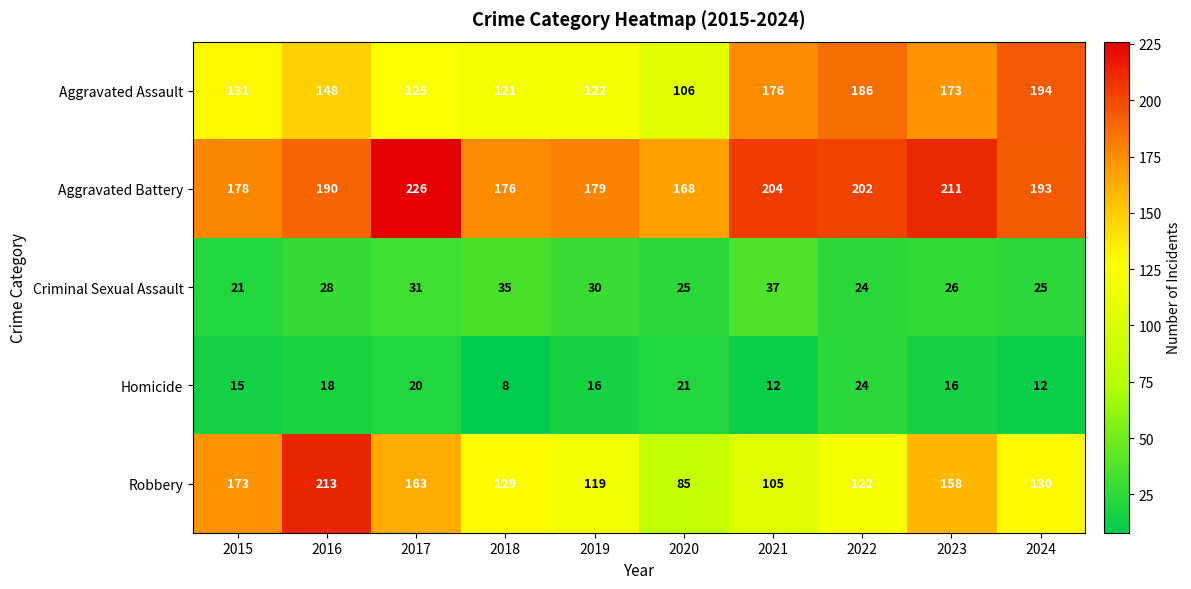

True or false: Homicide has a value of 9 at 2023.

False